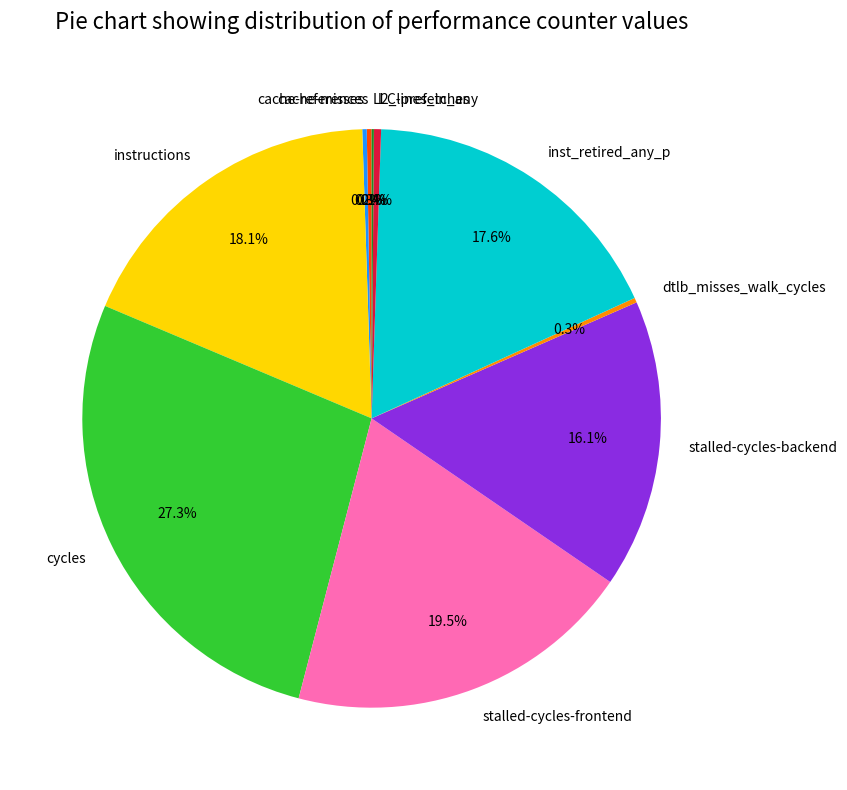

To the nearest percent, what is the average slice percentage?

10%